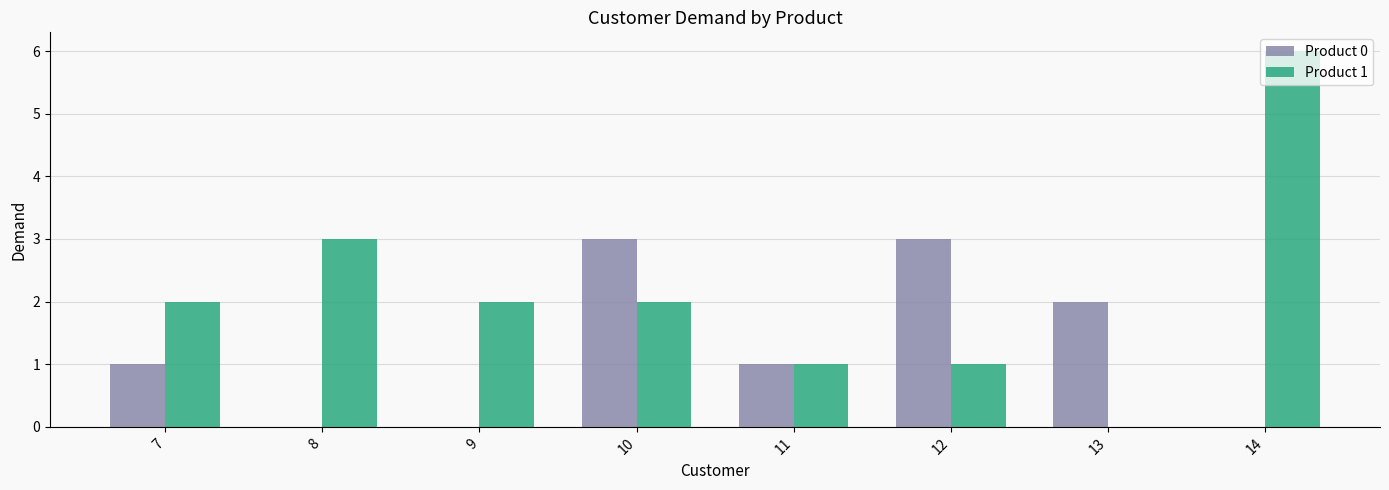

Which series has the widest spread of values?

Product 1